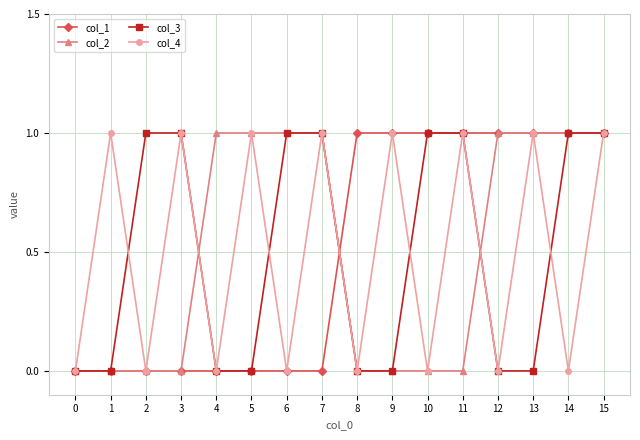

At which category does col_4 reach its first local peak?

1